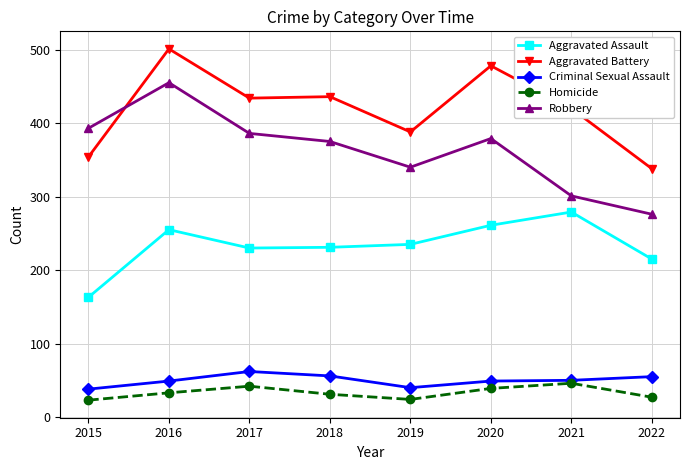

What is the difference between the second highest and second lowest values in the Criminal Sexual Assault series?

16